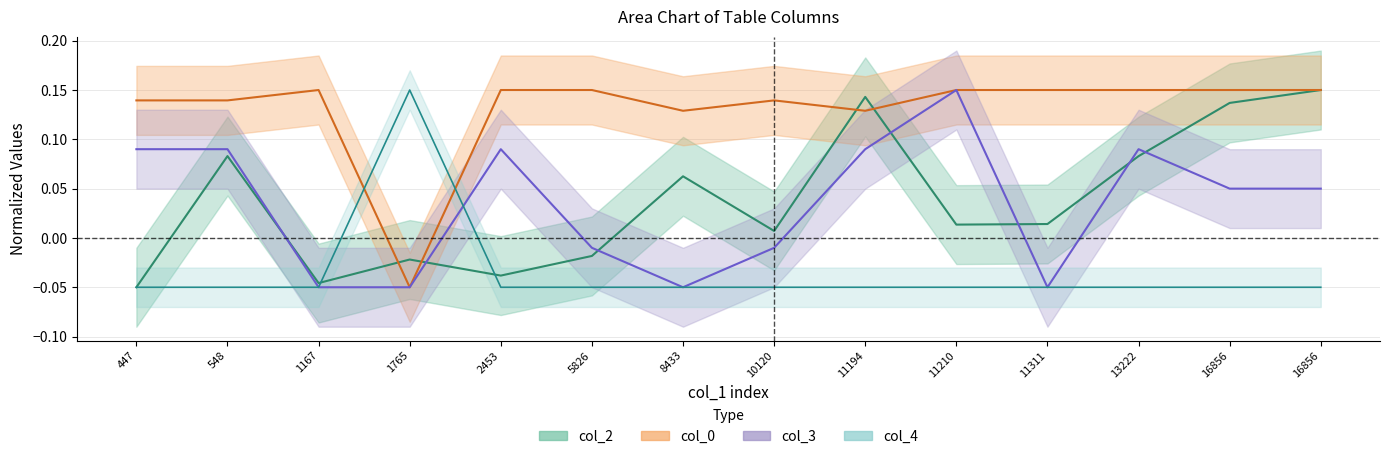

How many col_0 values are between 0 and 1?

13